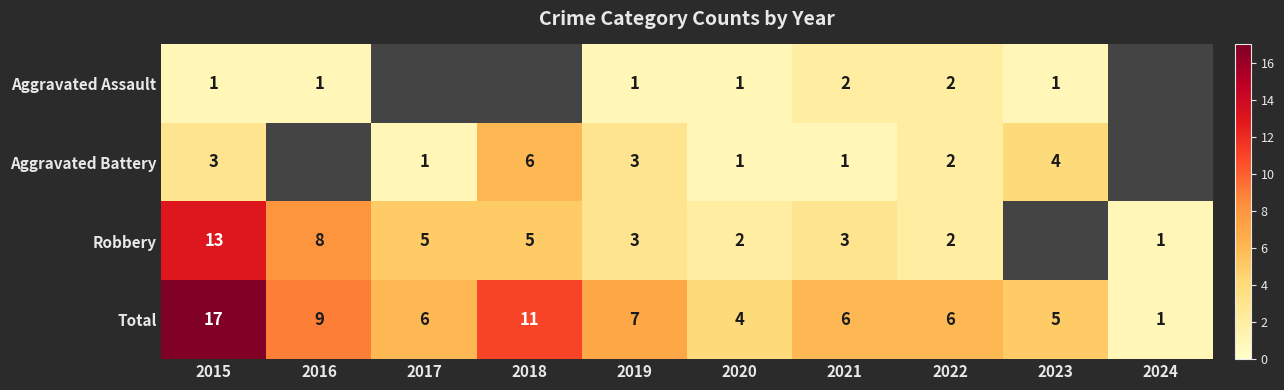

True or false: Aggravated Battery has a value of 2 at 2020.

False